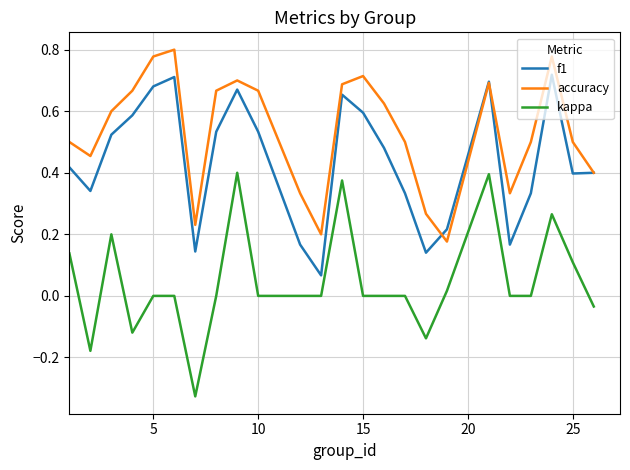

Rank the series by their average value, from lowest to highest.

kappa, f1, accuracy